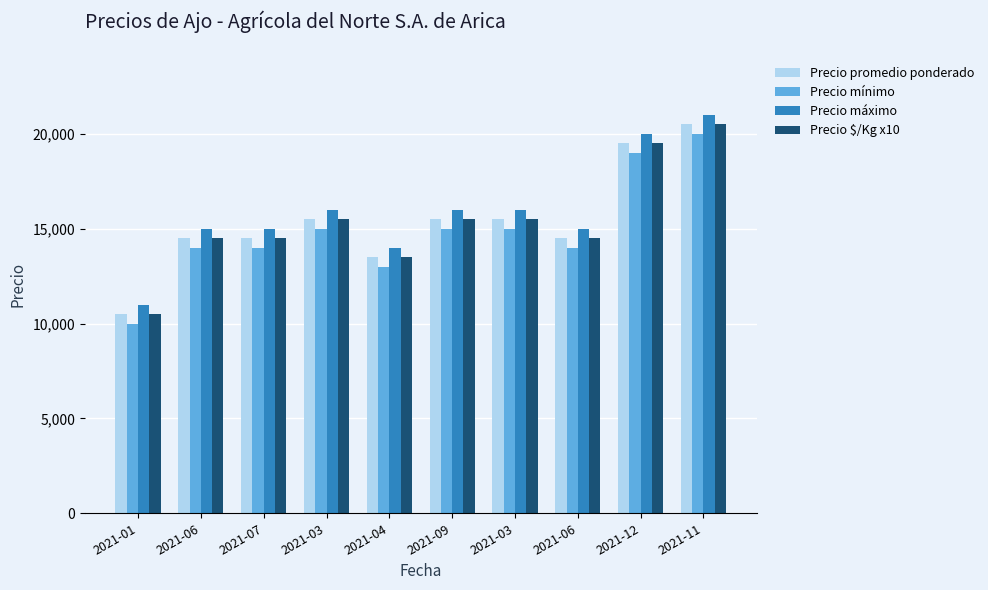

What is the value of the Precio máximo bar at the 10th from the left?

21000